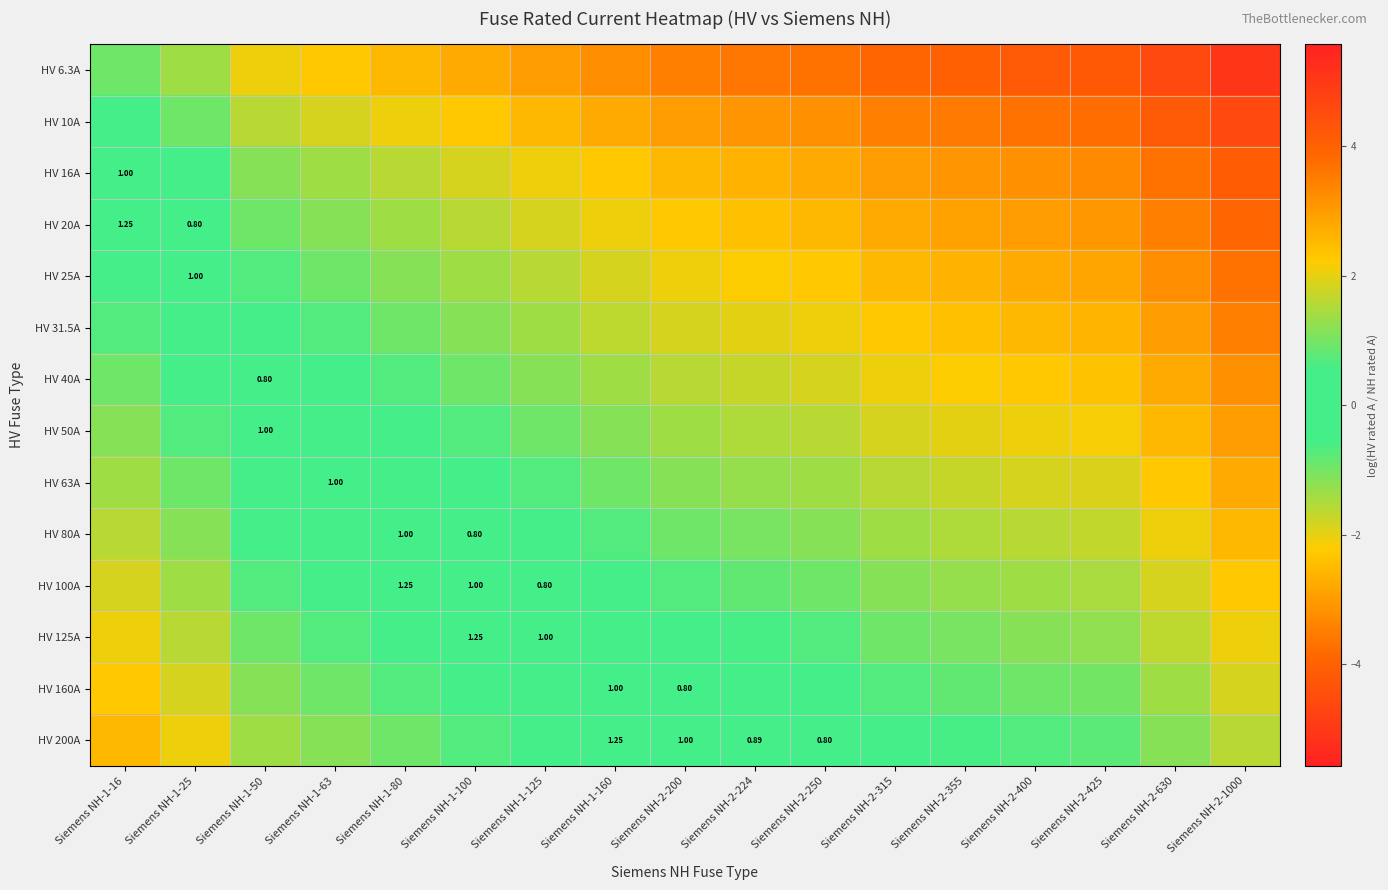

What is the total value across all series at Siemens NH-2-200?

-21.7